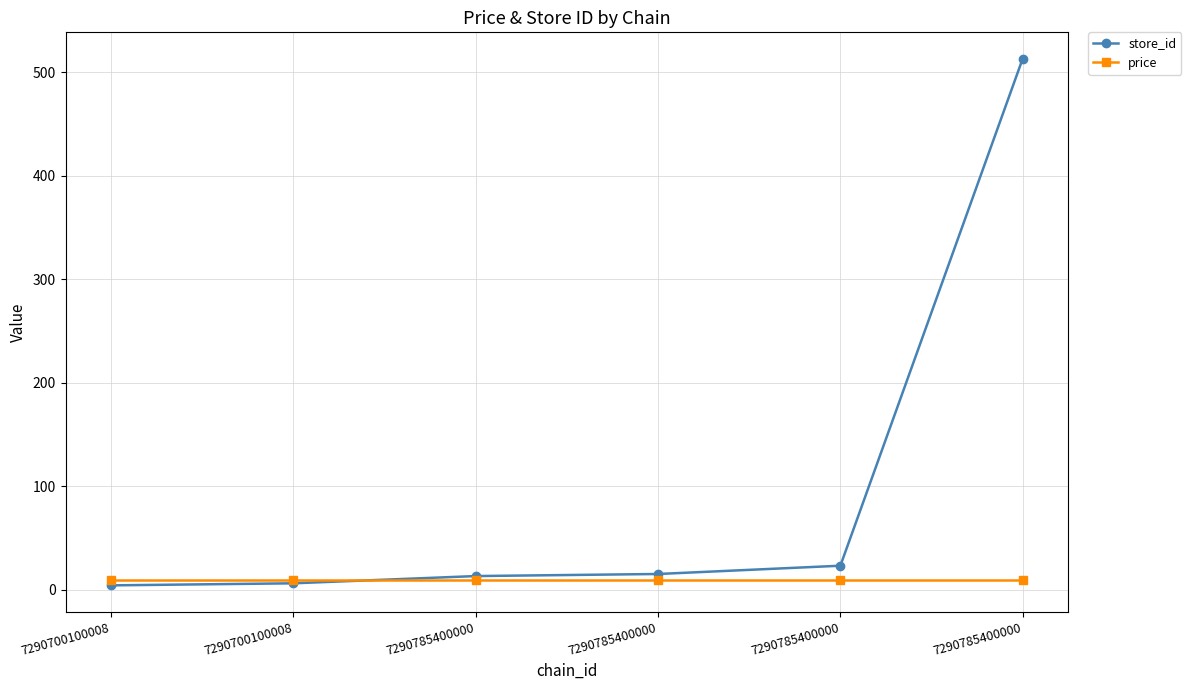

What is the spread (max minus min) of values at 7290785400000?

4.1